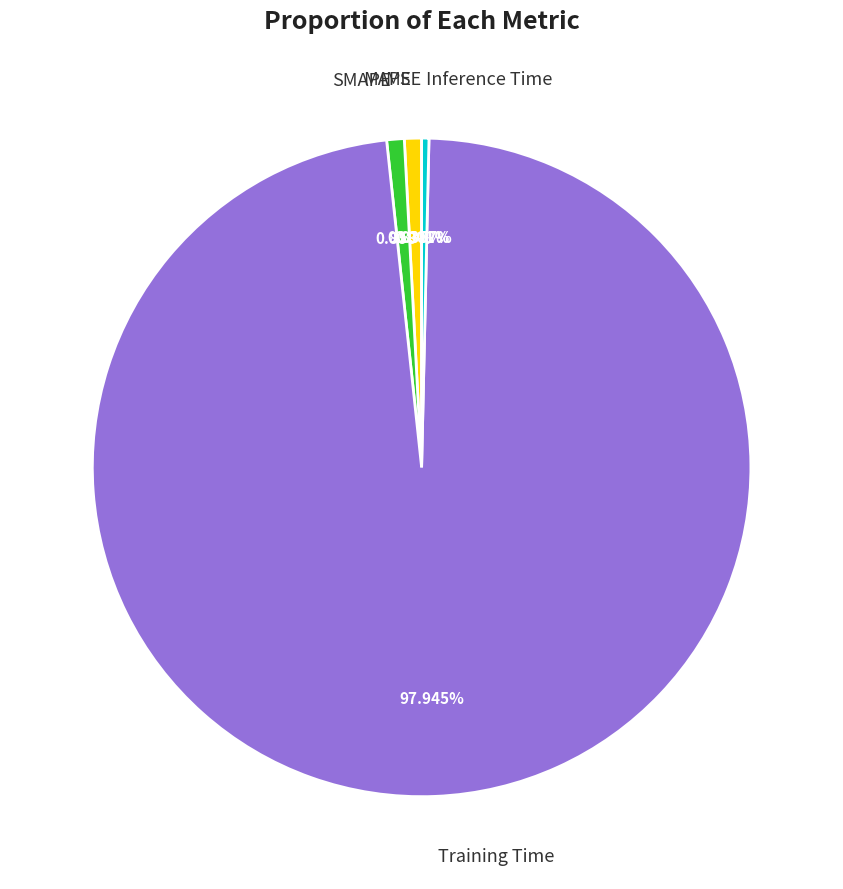

To the nearest percent, what portion does Training Time represent?

98%